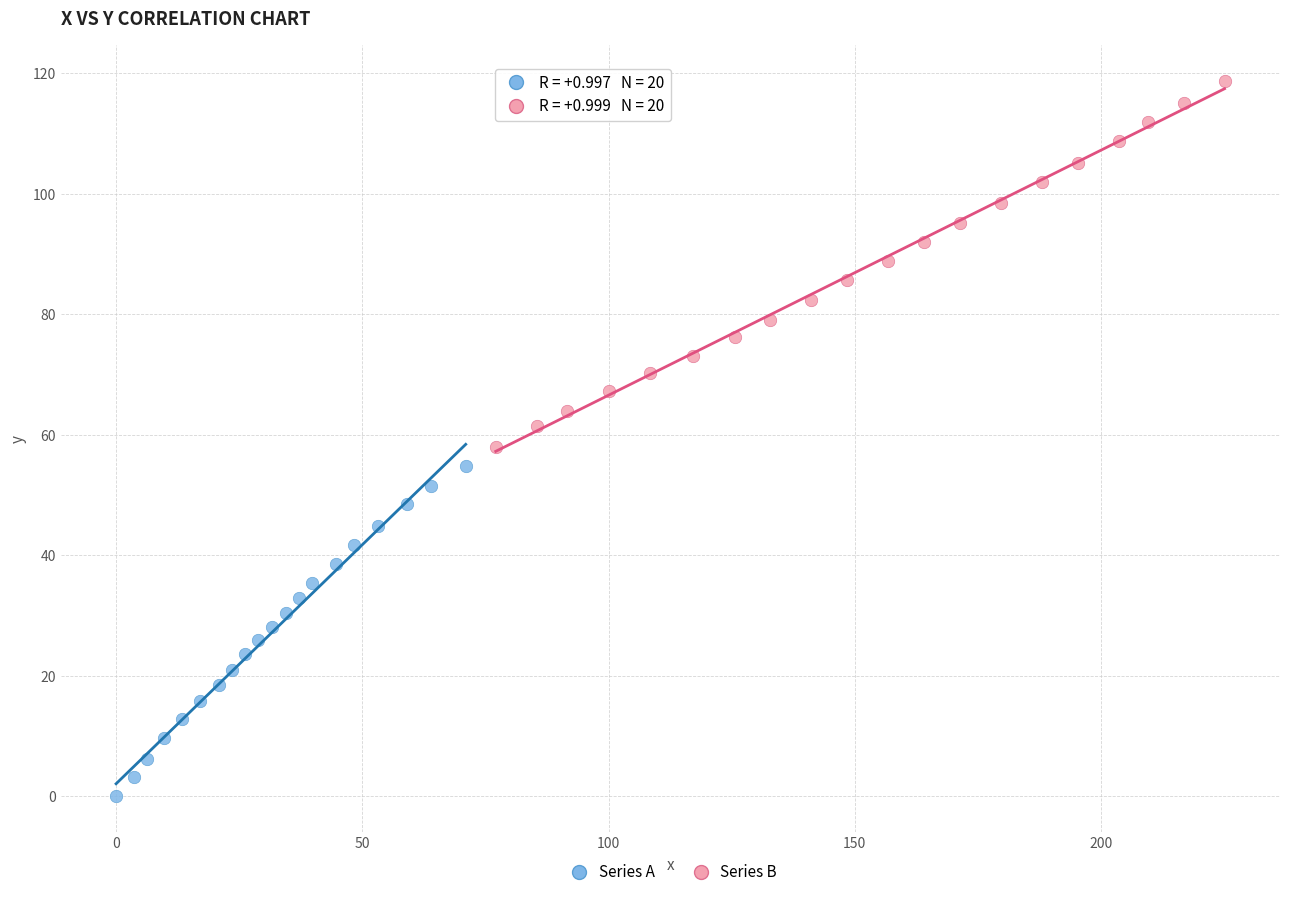

Which series has the widest spread of Y values?

Series B